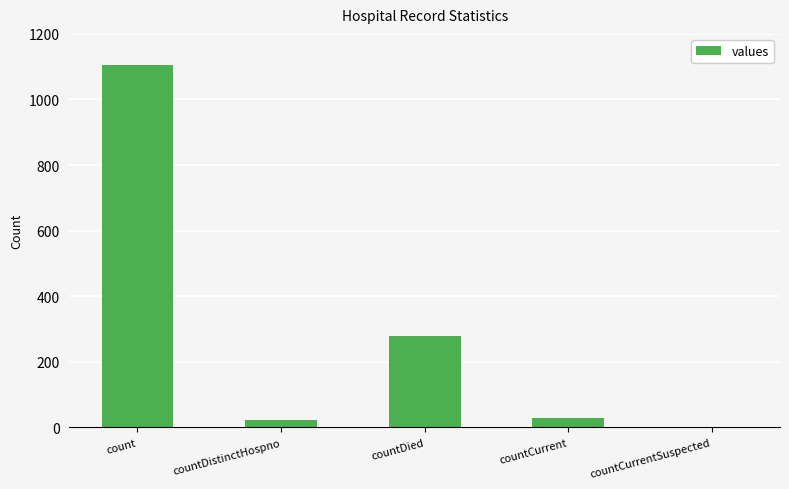

What is the difference between the values at countDied and count?

825